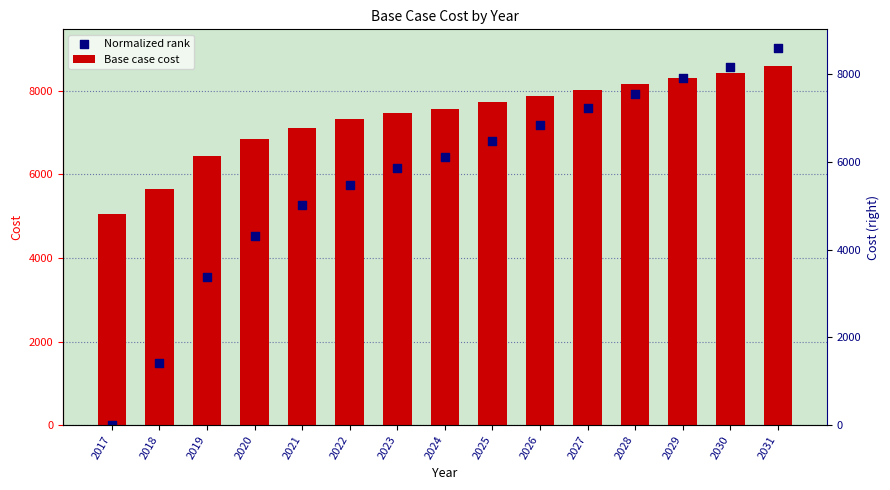

Which series has the largest Y range (max minus min)?

Normalized rank